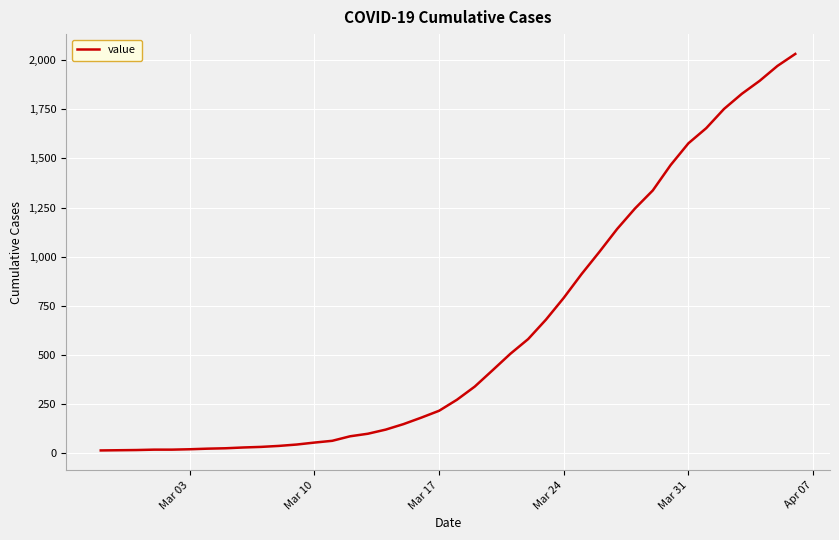

What is the greatest value displayed?

2032